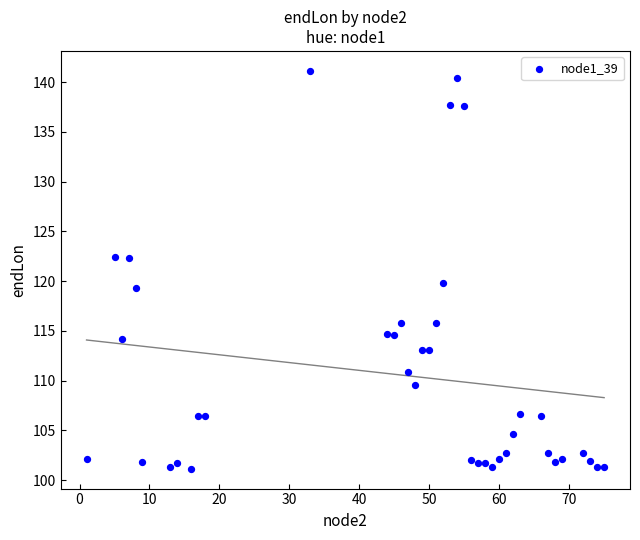

What is the range of X values (max minus min)?

74.0